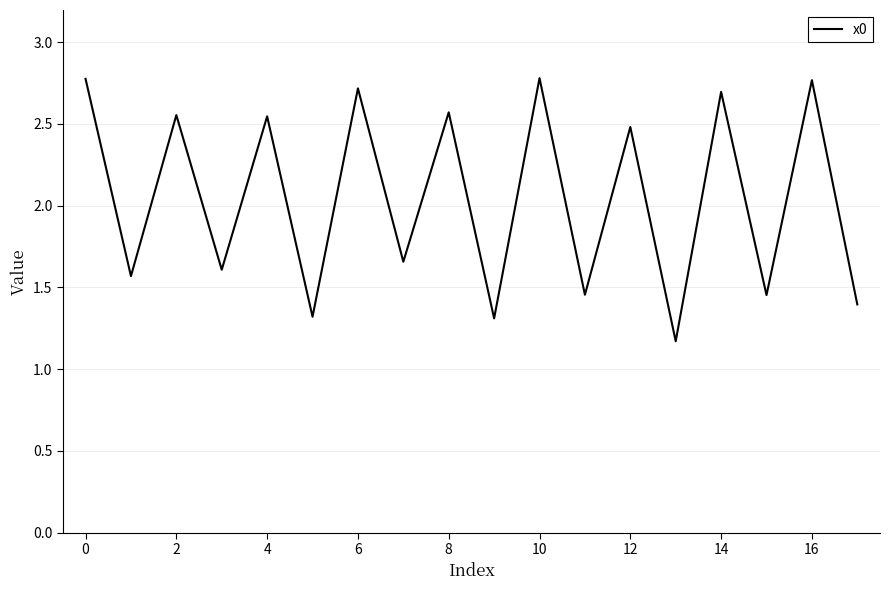

What is the minimum value shown in the chart?

1.2